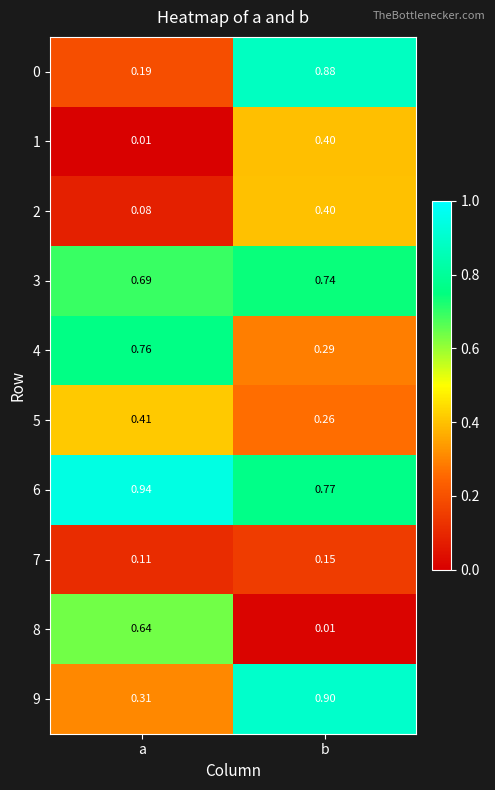

Which category has the highest value across all series?

a